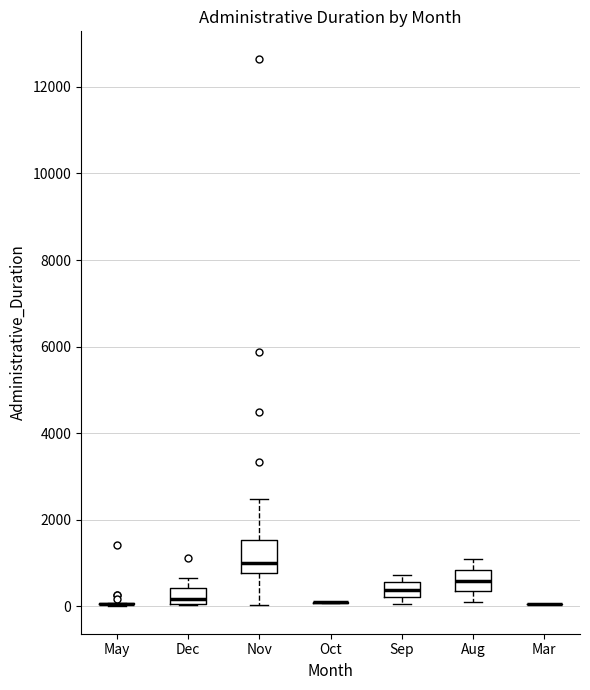

Which box is the tallest, from its lower edge to its upper edge?

Nov